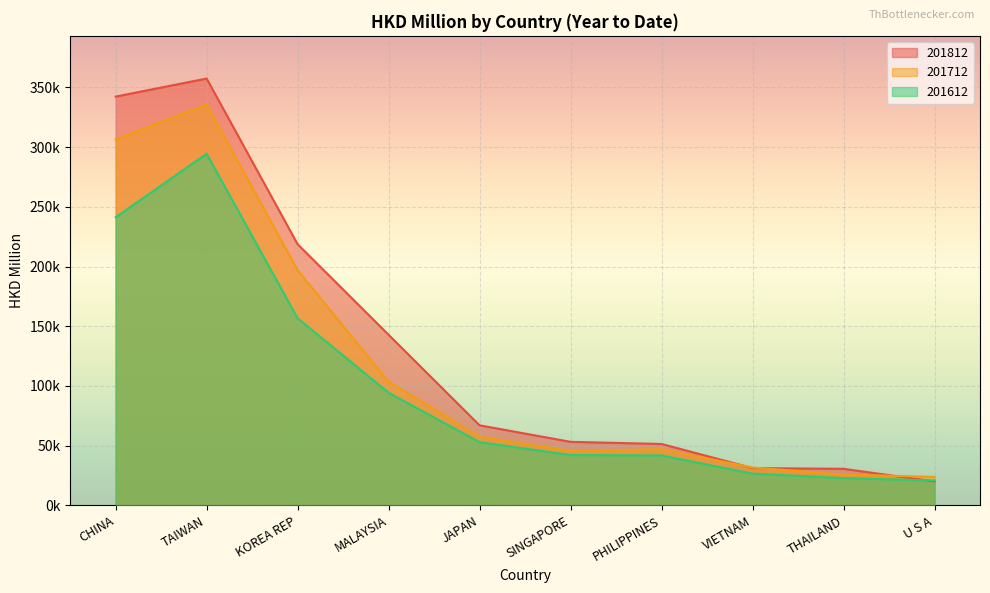

Is the value of 201812 at TAIWAN greater than the value of 201612 at JAPAN?

Yes